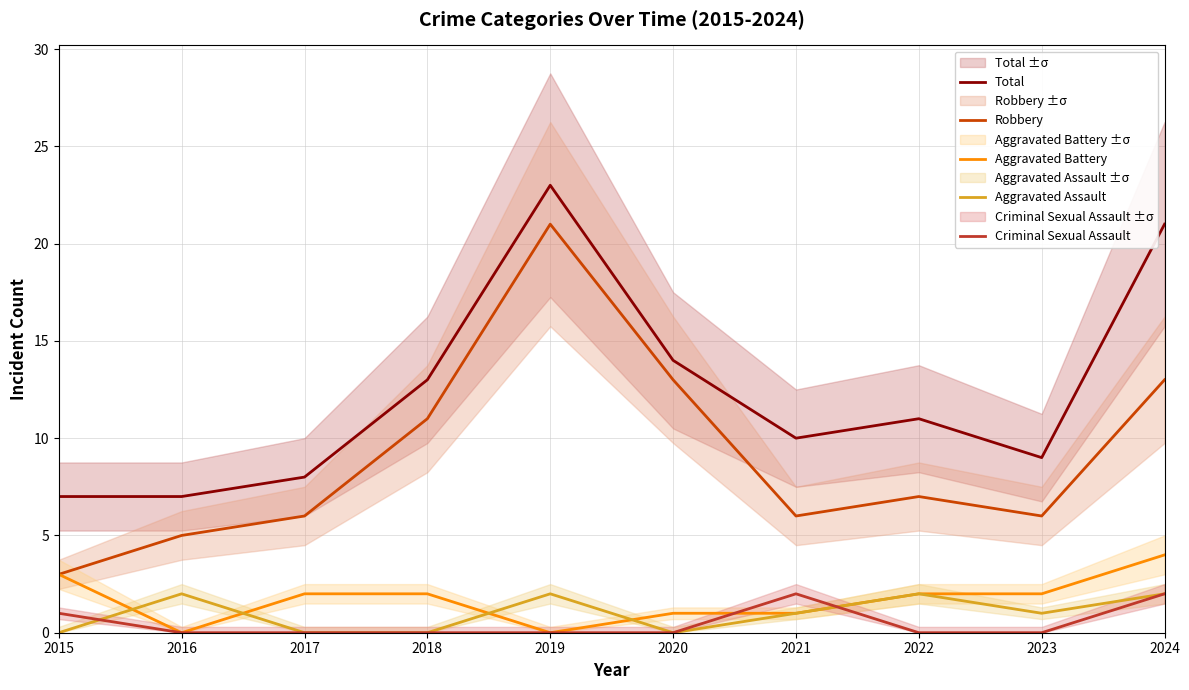

How many data points in Aggravated Battery are above 2?

2